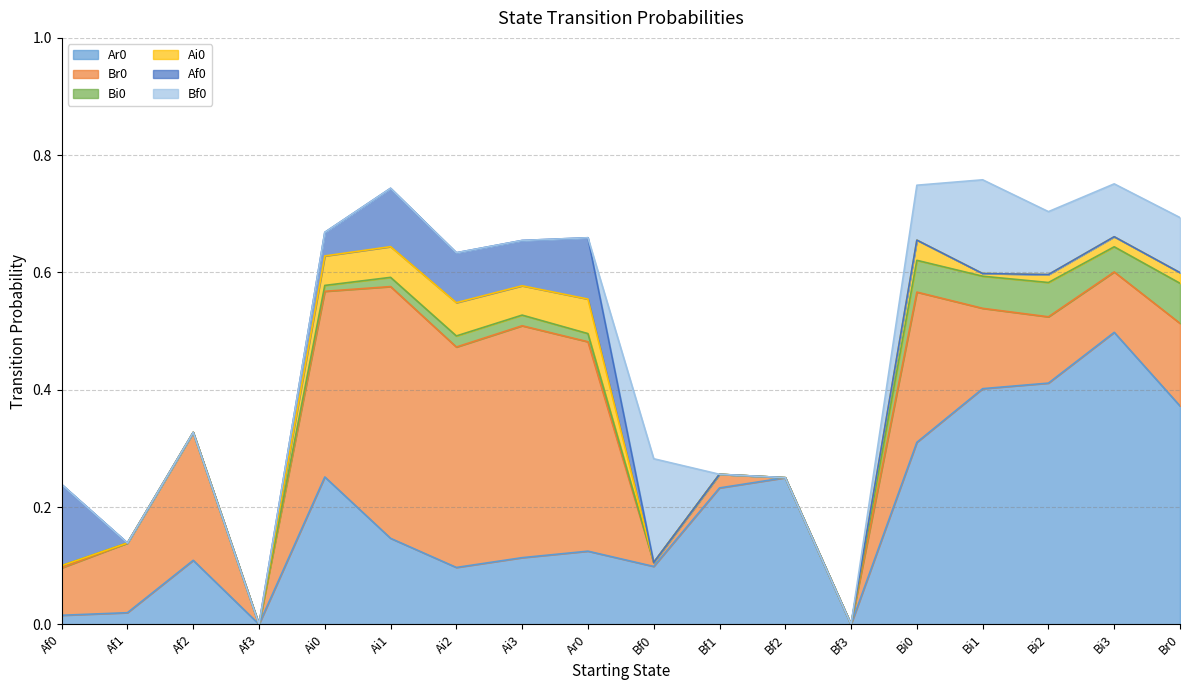

What is the spread (max minus min) of values at Bf0?

0.2